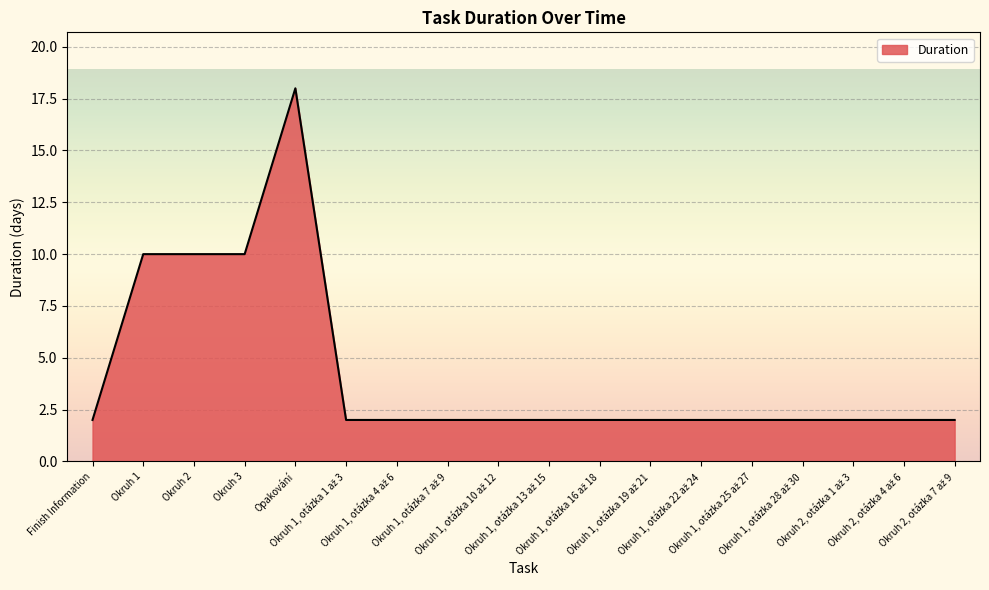

What is the smallest value displayed?

2